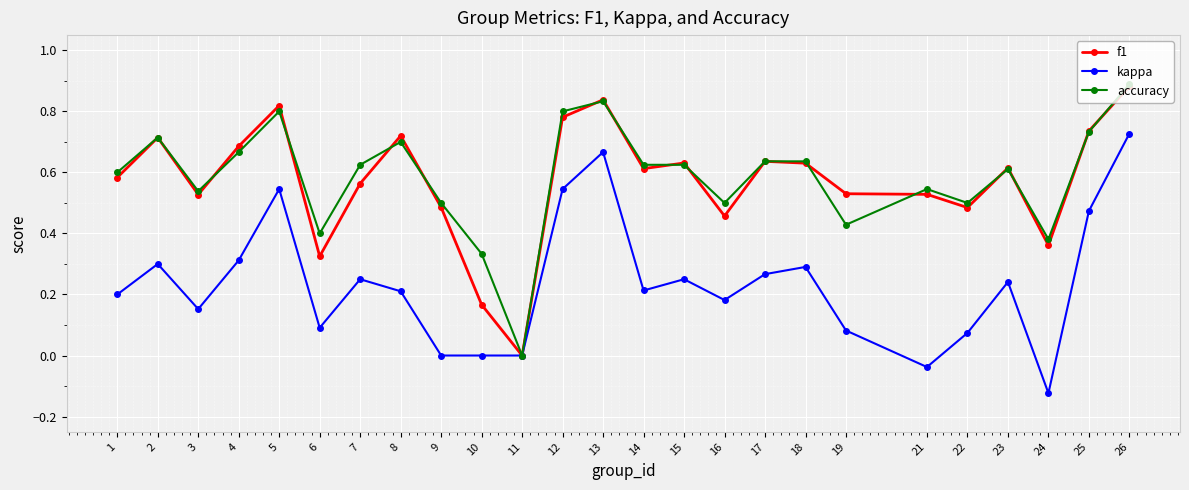

What is the total value across all series at 17?

1.5